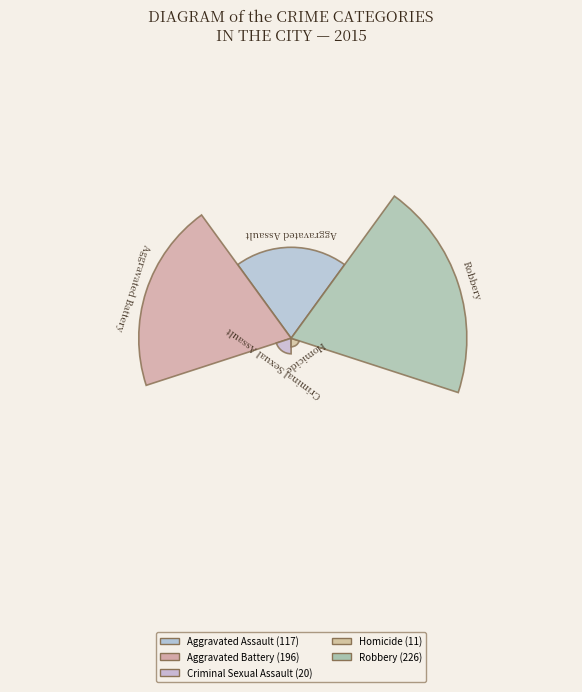

Combined, what portion of the pie is Robbery and Criminal Sexual Assault?

43.2%